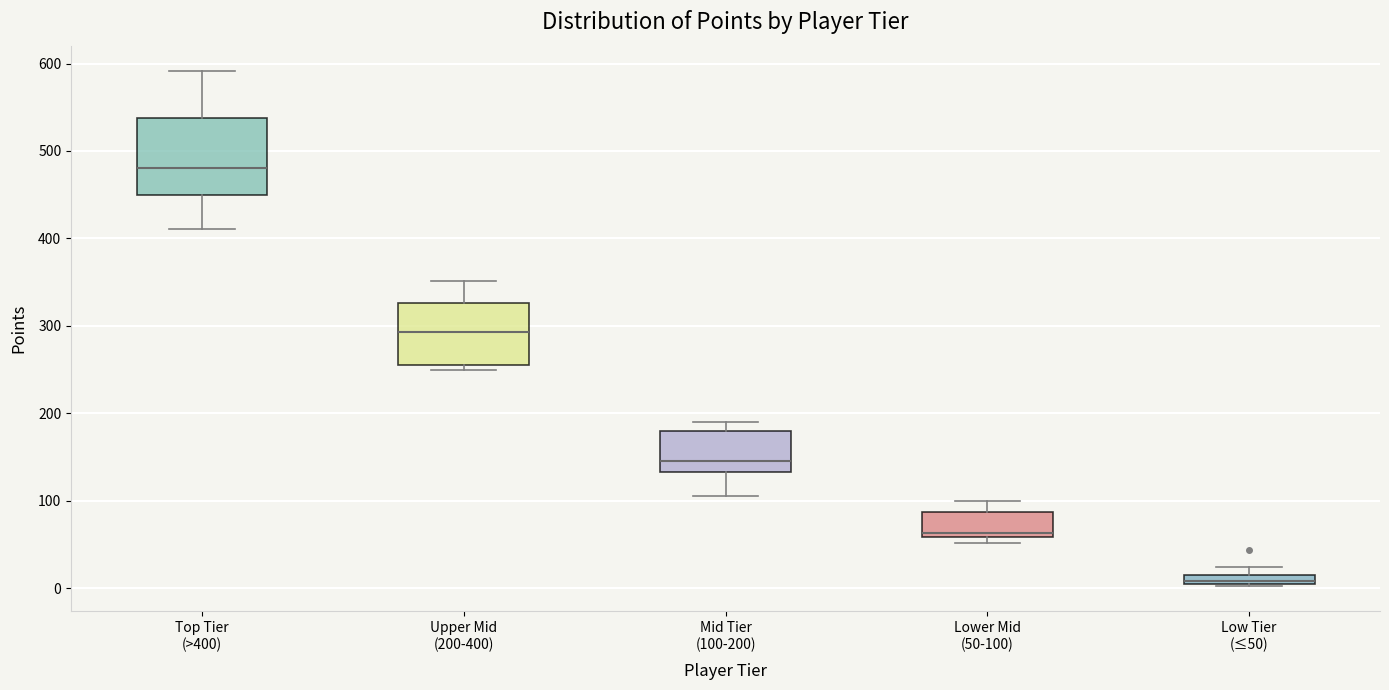

Which box's median line is the highest?

Top Tier (>400)